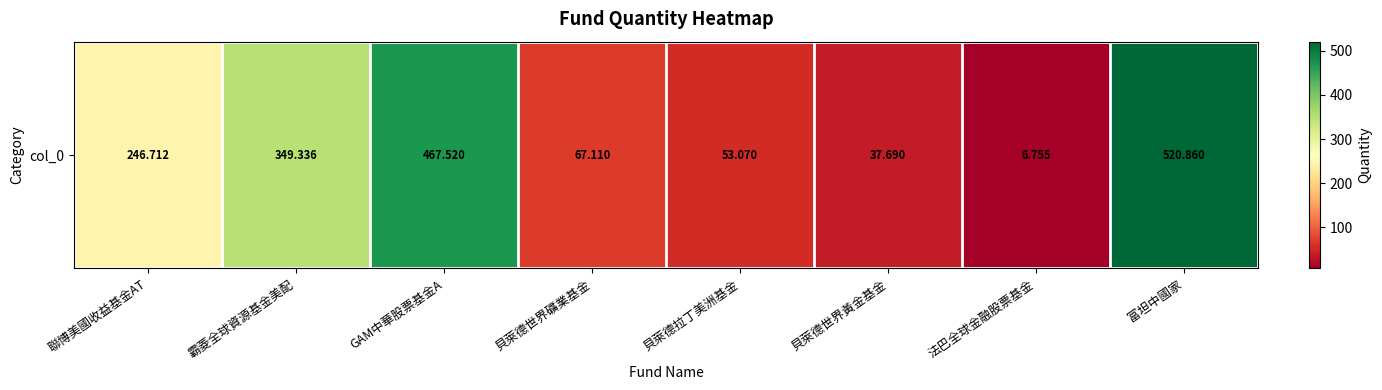

What is the difference between the values at 法巴全球金融股票基金 and 霸菱全球資源基金美配?

342.6